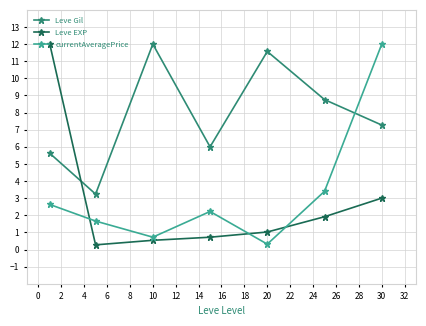

At how many categories does at least one series exceed 10?

4